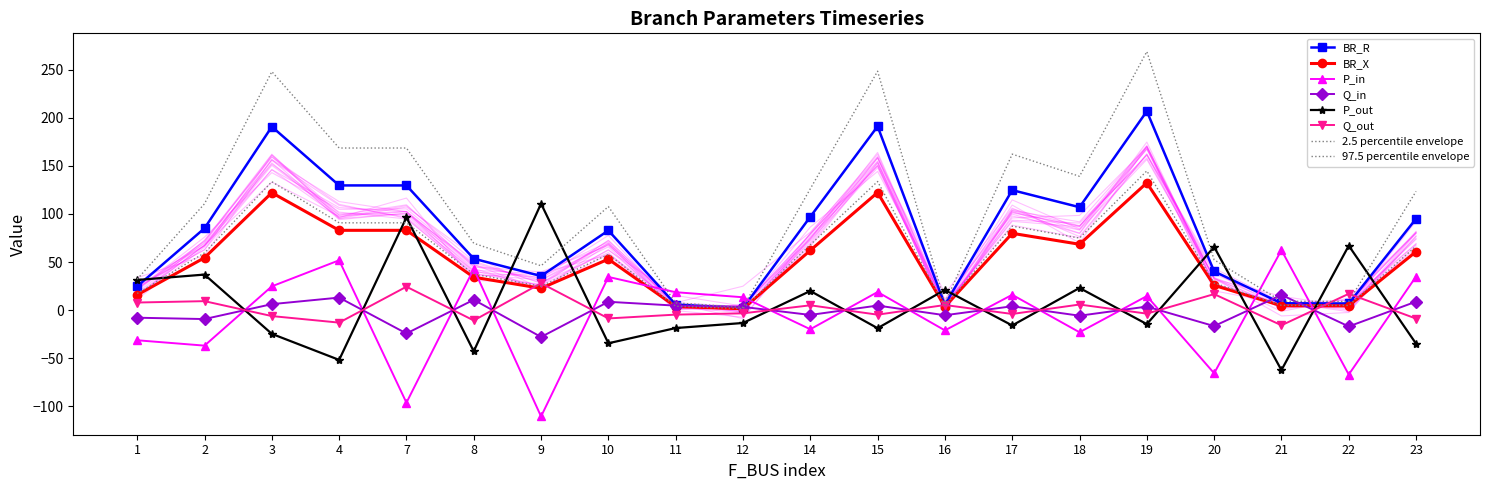

True or false: BR_X and BR_R intersect in this chart.

False